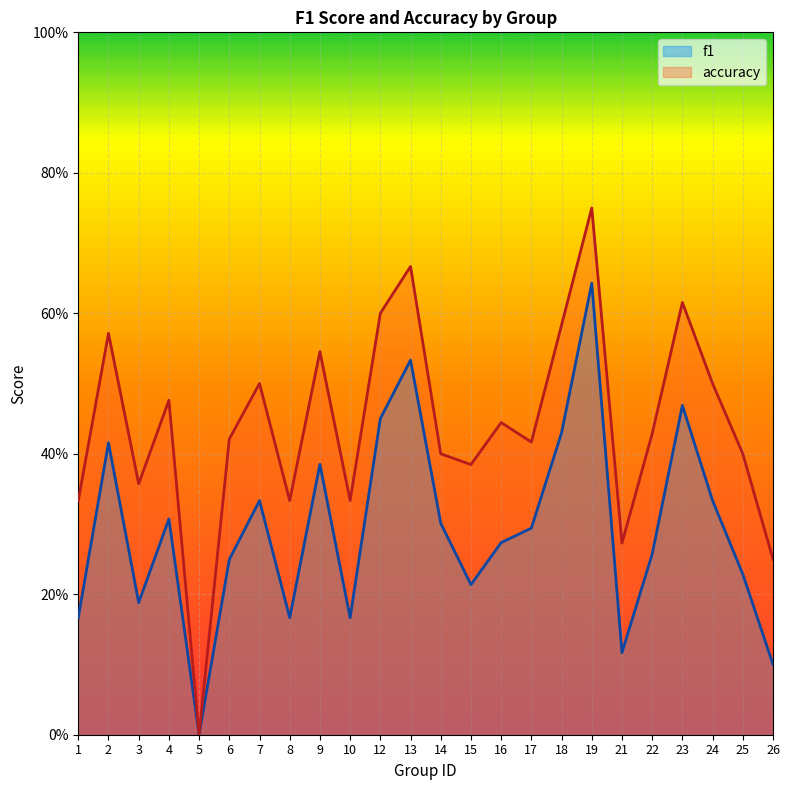

What is the average value of the accuracy series?

0.4